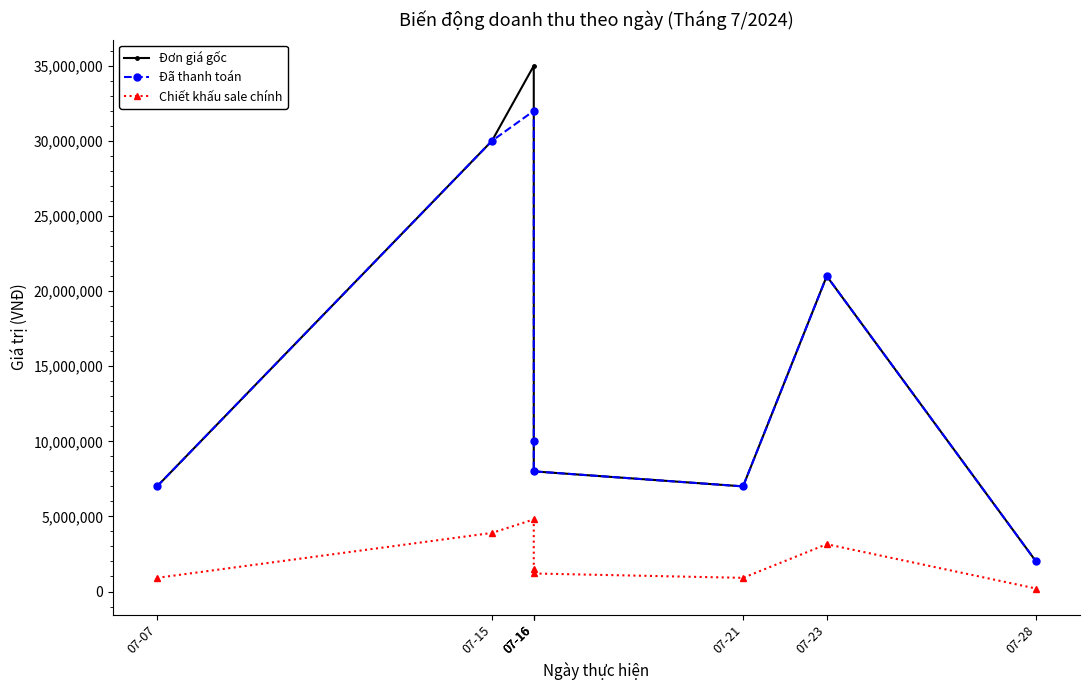

The value of Chiết khấu sale chính at 07-15 is 3900000. True or false?

True